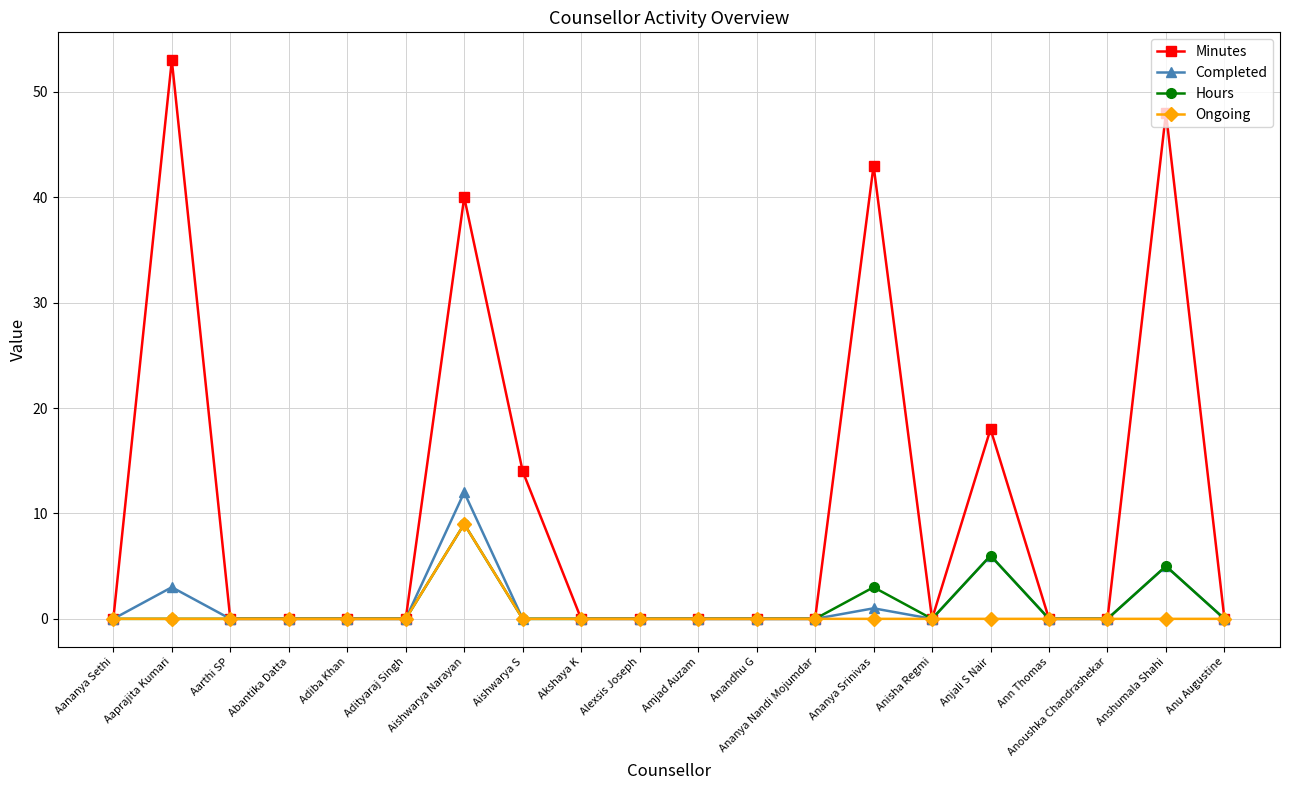

Does the chart display data point markers on the line(s)?

Yes